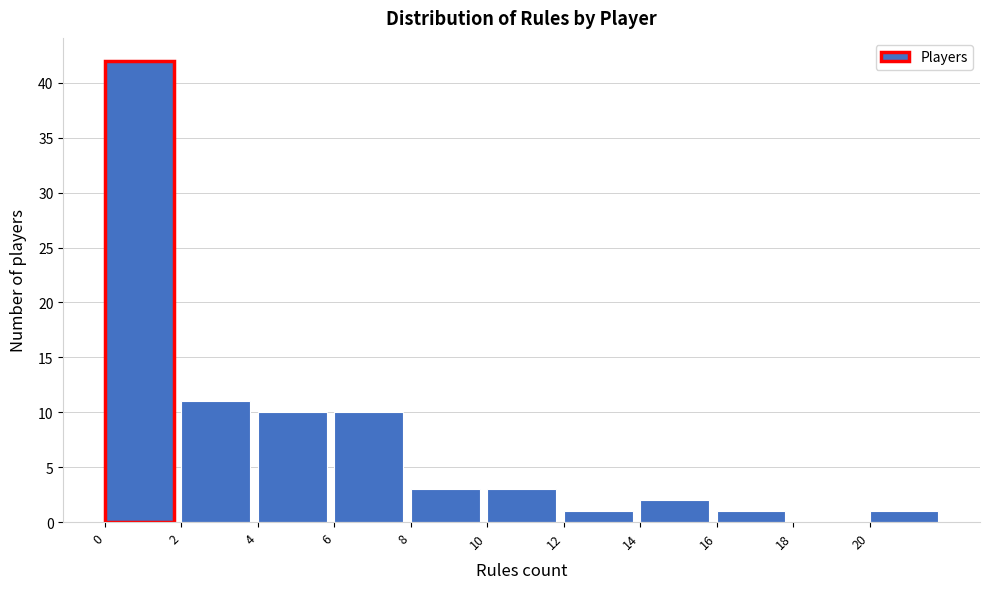

Which range on the x-axis has the tallest bar?

0 to 2